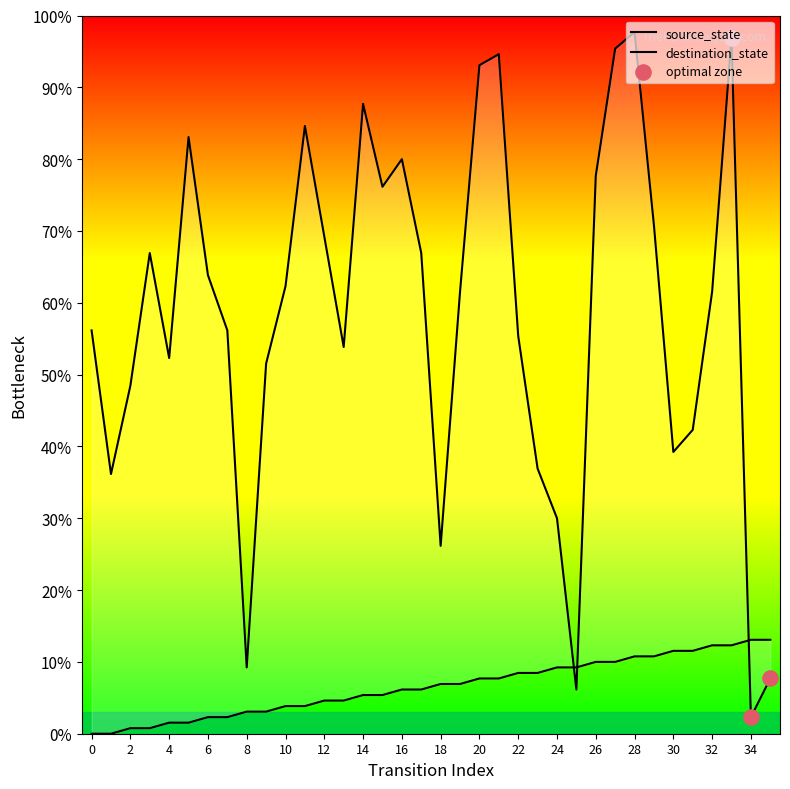

What is the total value across all series at 14?

121